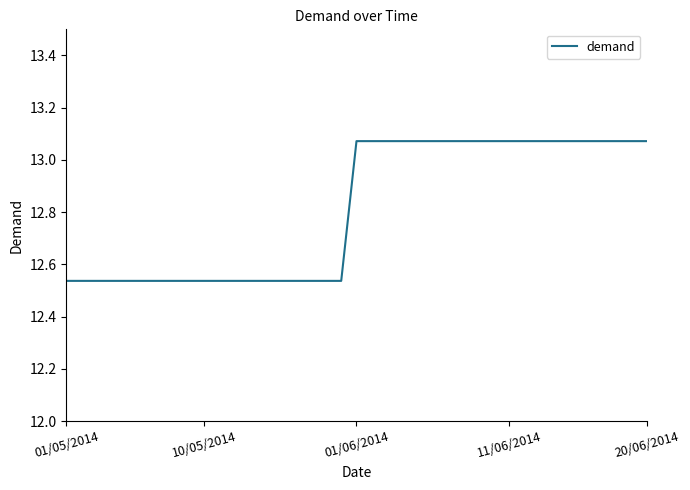

What is the minimum value shown in the chart?

12.5